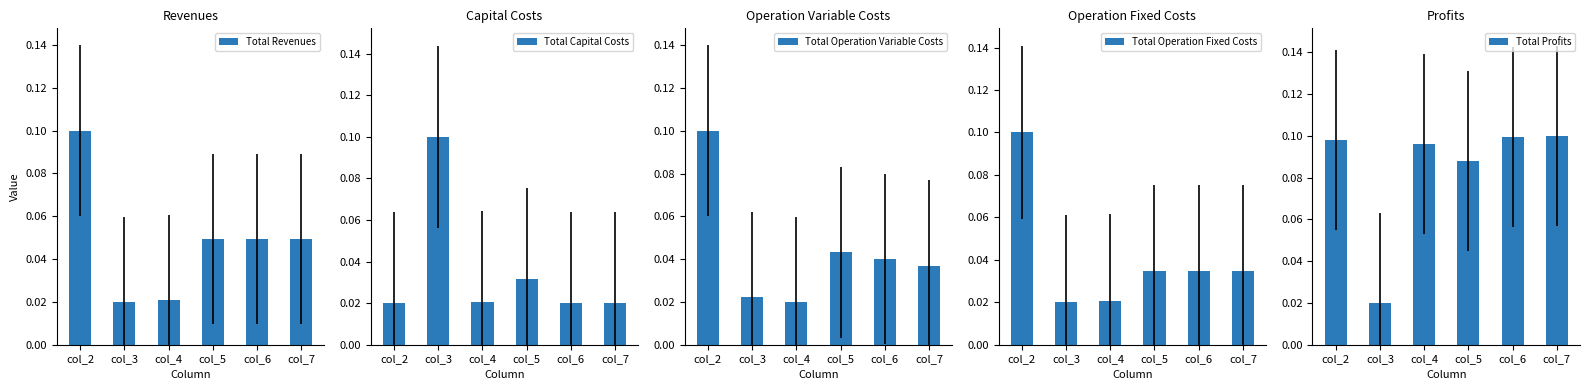

Rank the series by their maximum value, from lowest to highest.

Total Revenues, Total Capital Costs, Total Operation Variable Costs, Total Operation Fixed Costs, Total Profits